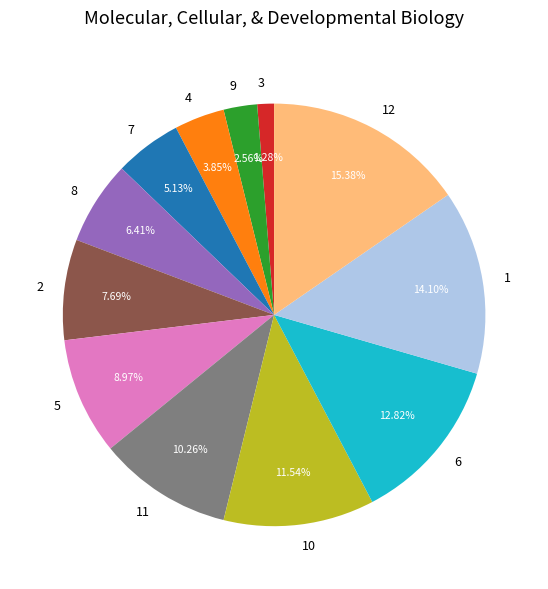

To the nearest percent, what is the difference between the 4 and 8 slice percentages?

3%